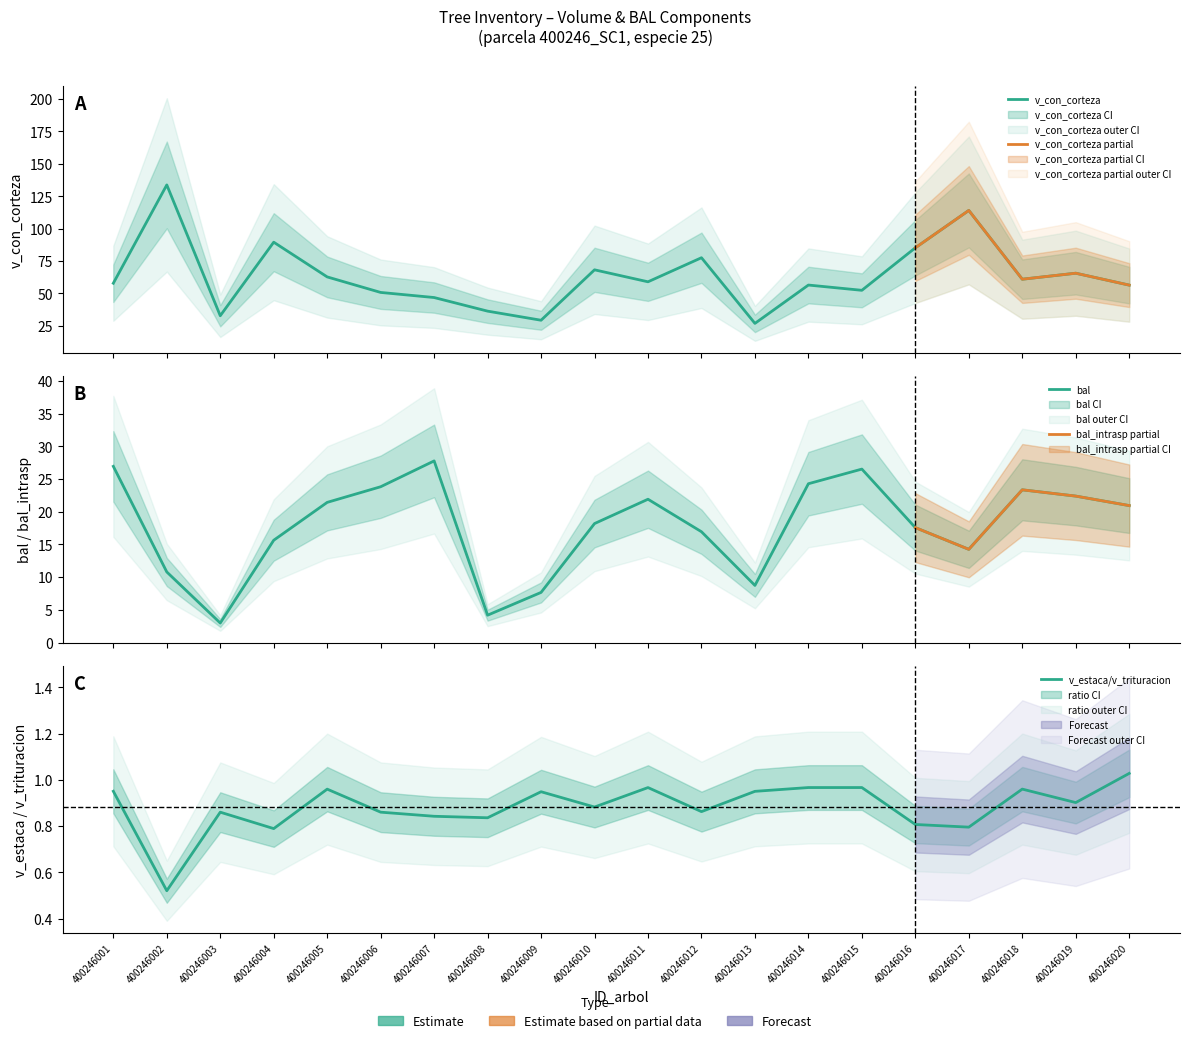

True or false: v_con_corteza and v_trituracion intersect in this chart.

False